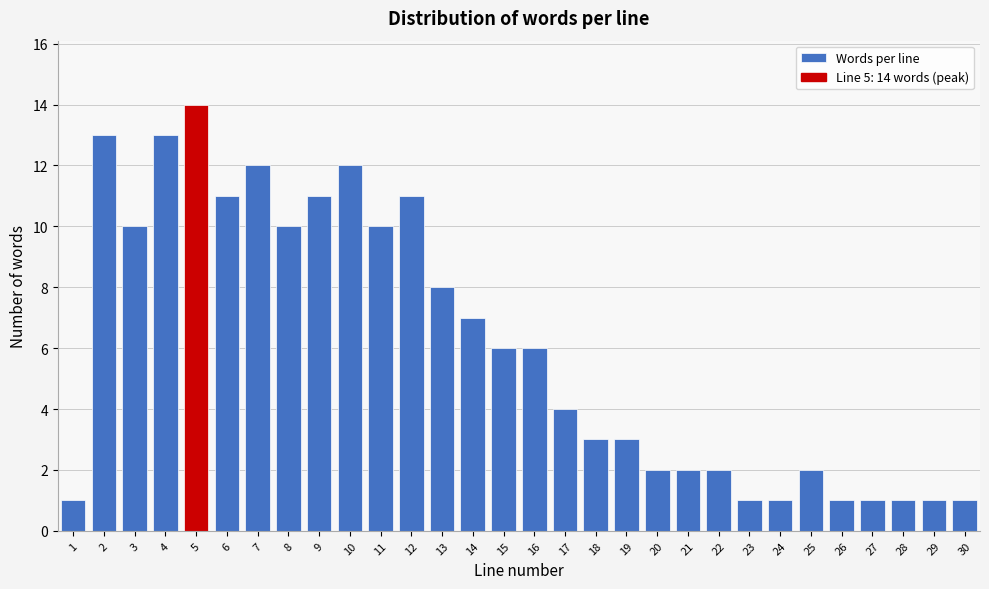

Reading left to right, extract all data points from this chart.

1=1	2=13	3=10	4=13	5=14	6=11	7=12	8=10	9=11	10=12	11=10	12=11	13=8	14=7	15=6	16=6	17=4	18=3	19=3	20=2	21=2	22=2	23=1	24=1	25=2	26=1	27=1	28=1	29=1	30=1